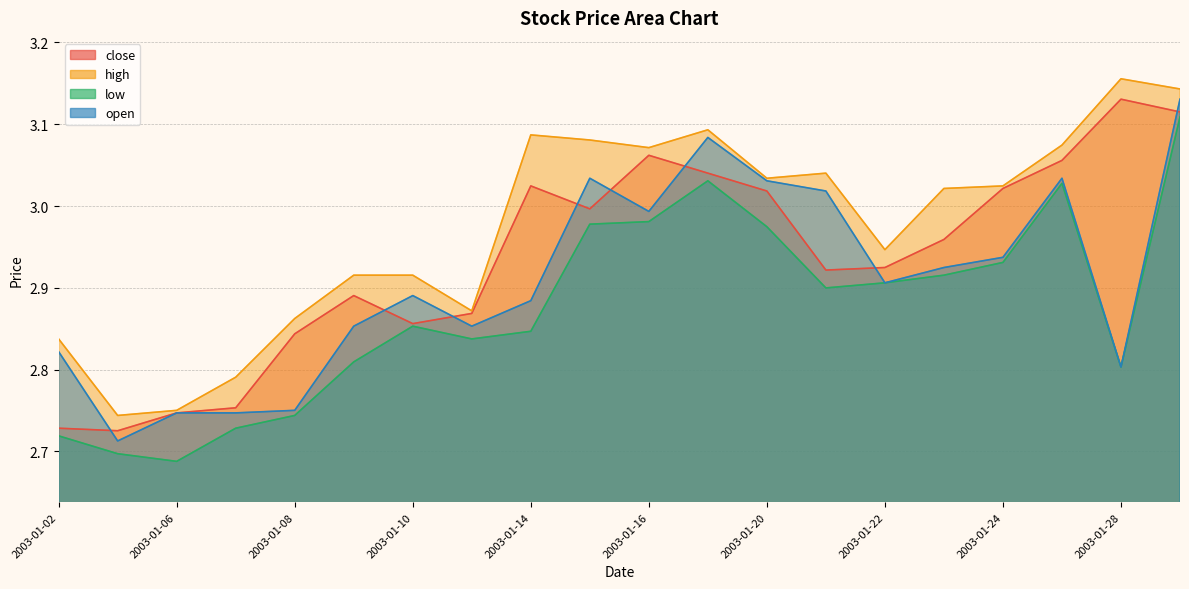

At which category does the chart reach its peak across all series?

2003-01-28